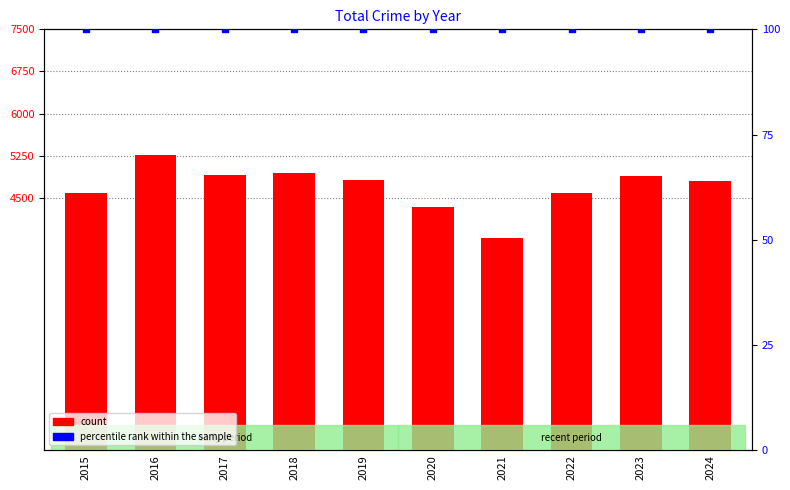

Which series contains the lowest Y value?

percentile rank within the sample